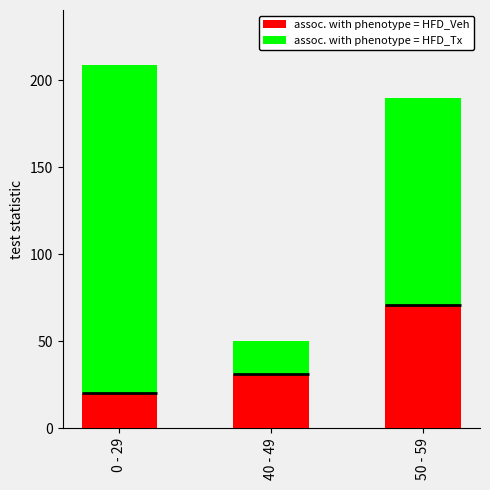

At which category does the chart reach its minimum across all series?

40 - 49